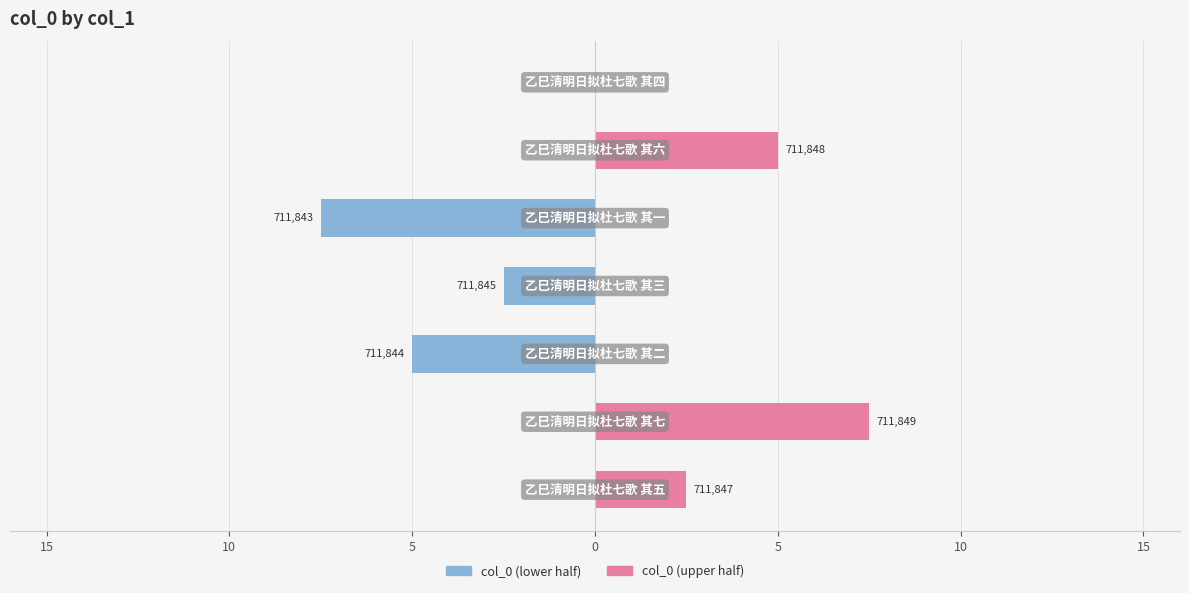

Which series has the widest spread of values?

col_0 (lower half)